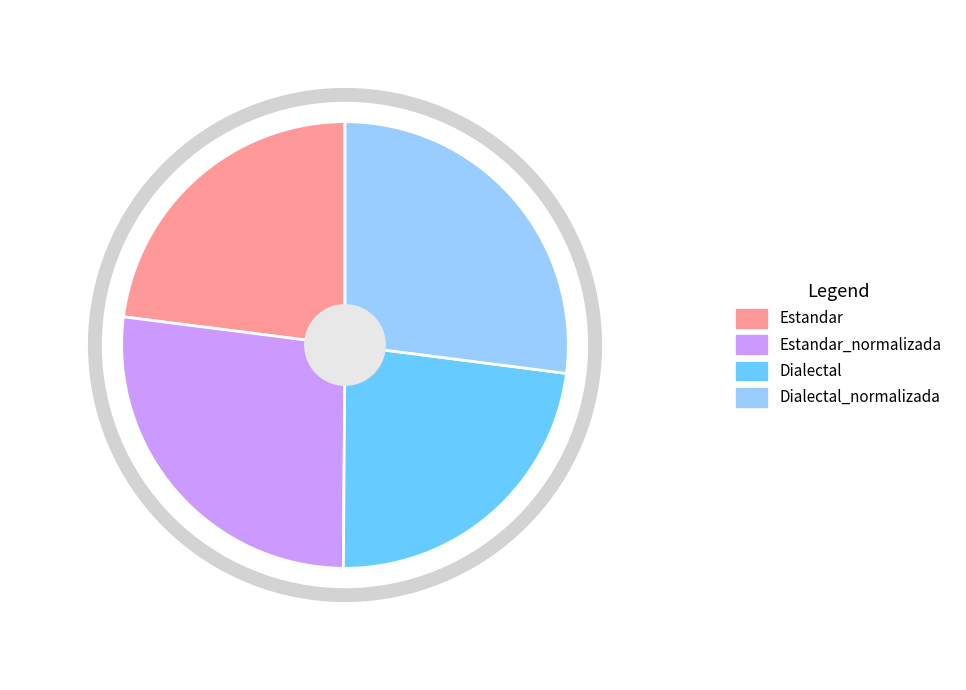

Between Estandar_normalizada and Dialectal, which is larger?

Estandar_normalizada